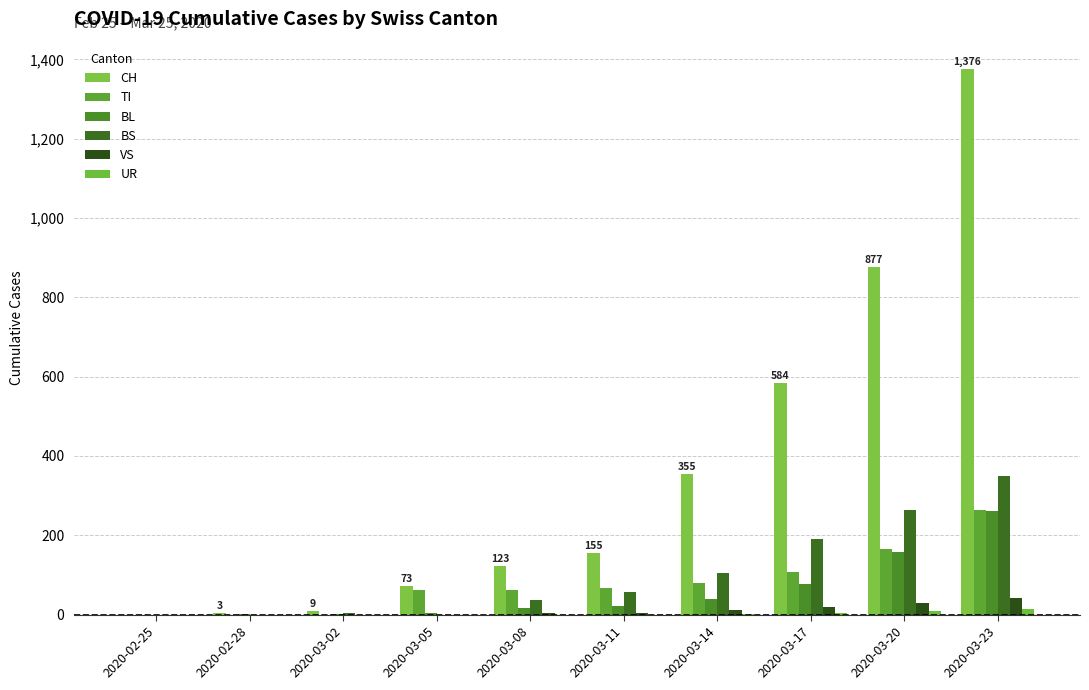

Which series has the largest range (max minus min)?

CH